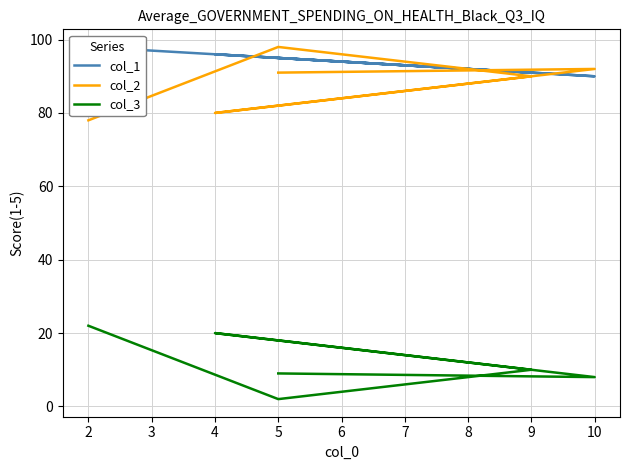

Reading left to right, extract all data points from this chart.

col_1: 95	90	96	91	95	98
col_2: 91	92	80	90	98	78
col_3: 9	8	20	10	2	22